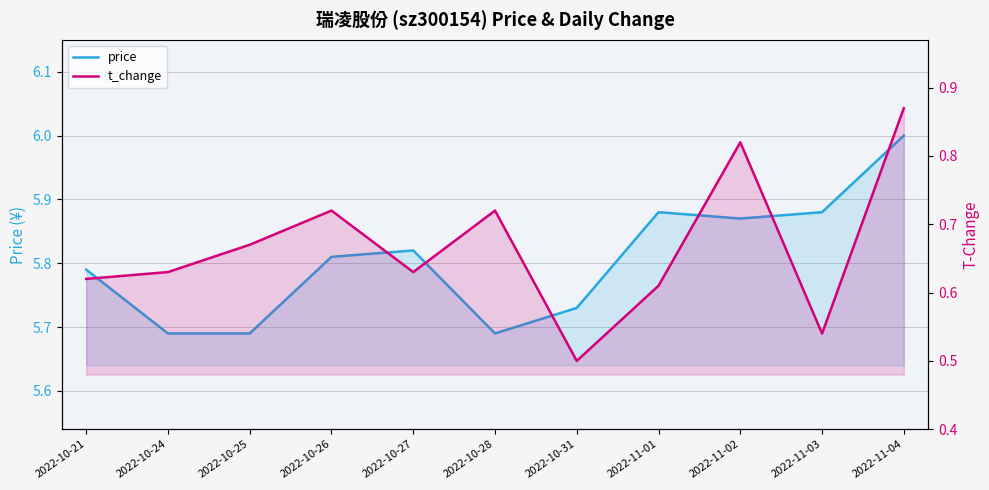

How many t_change values are between 0 and 1?

11